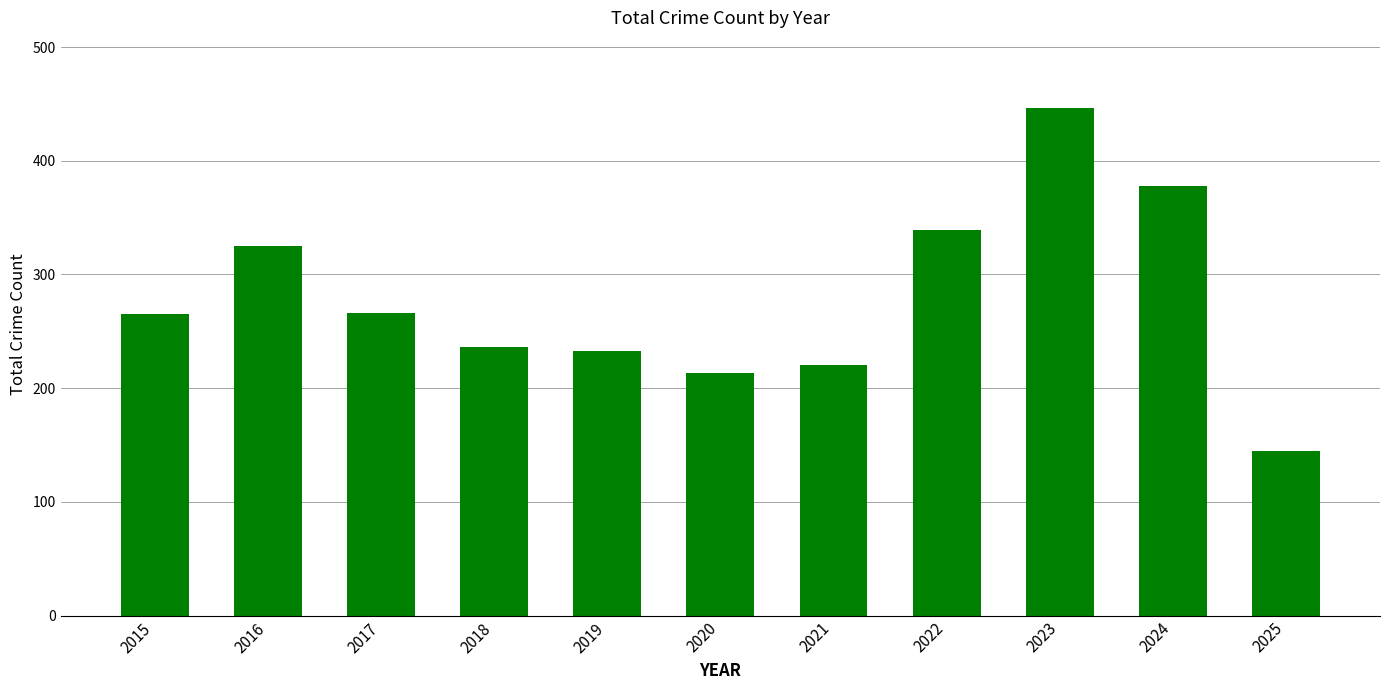

Read the value at 2025.

145